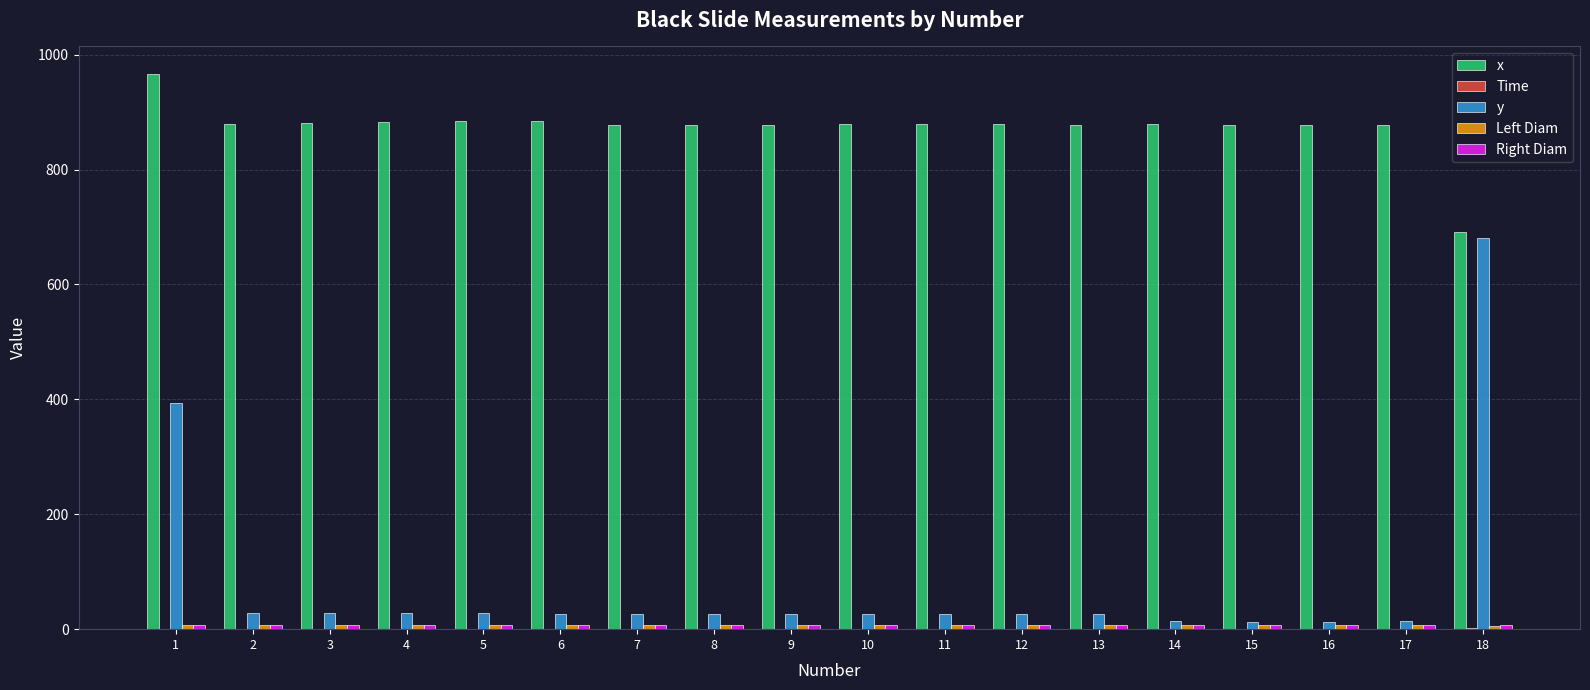

The value of x at 16 is 1481.6. True or false?

False